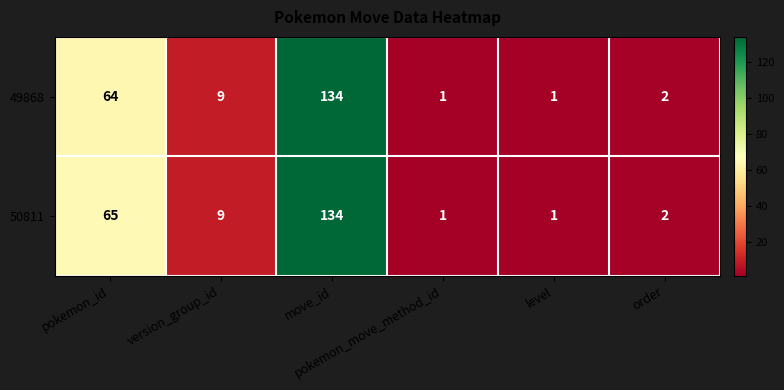

What is the sum of all 50811 values?

212